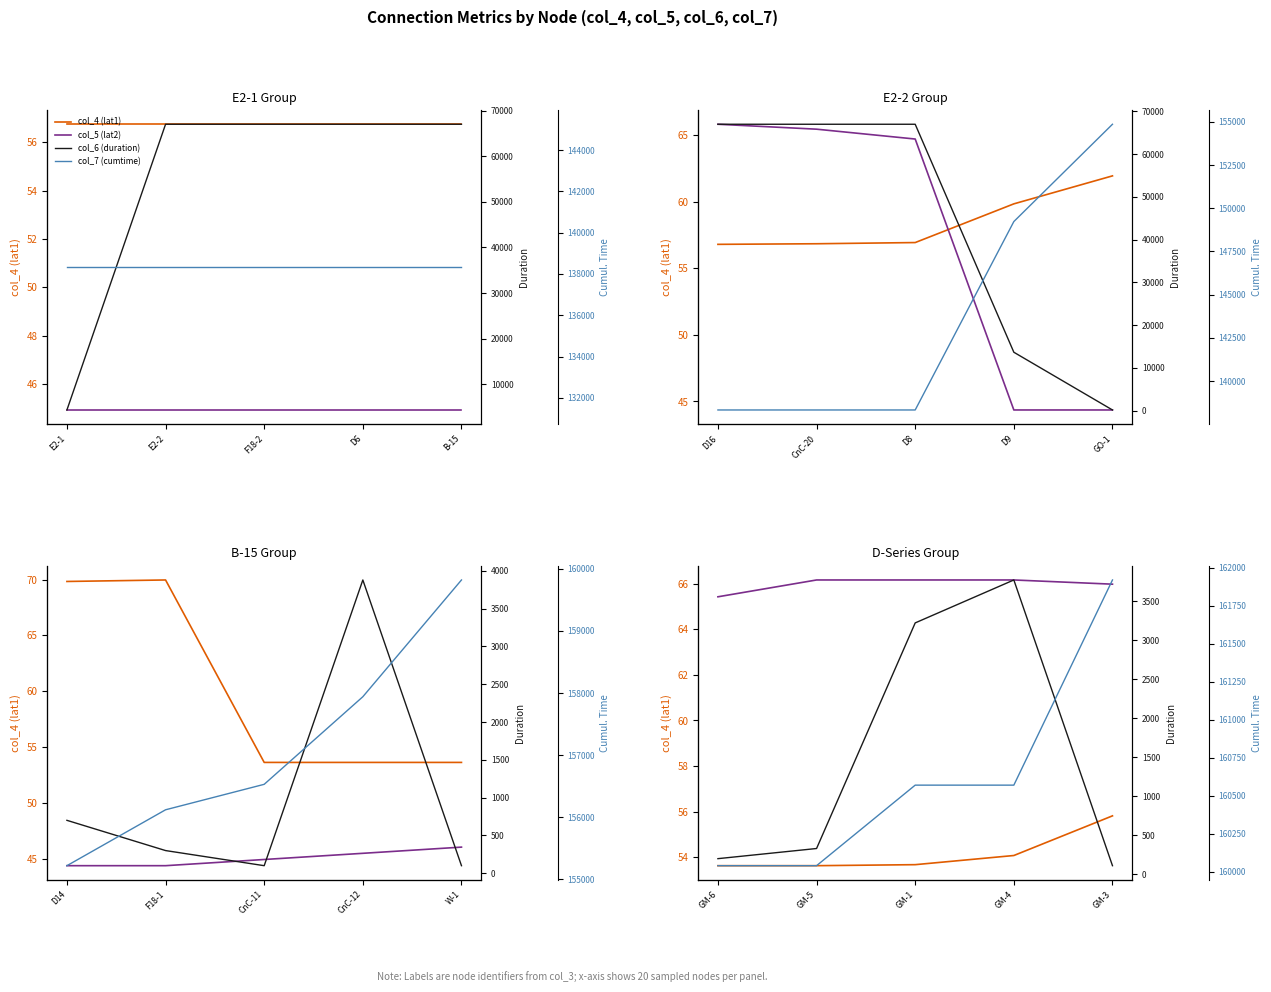

How many lines are shown in the chart?

4